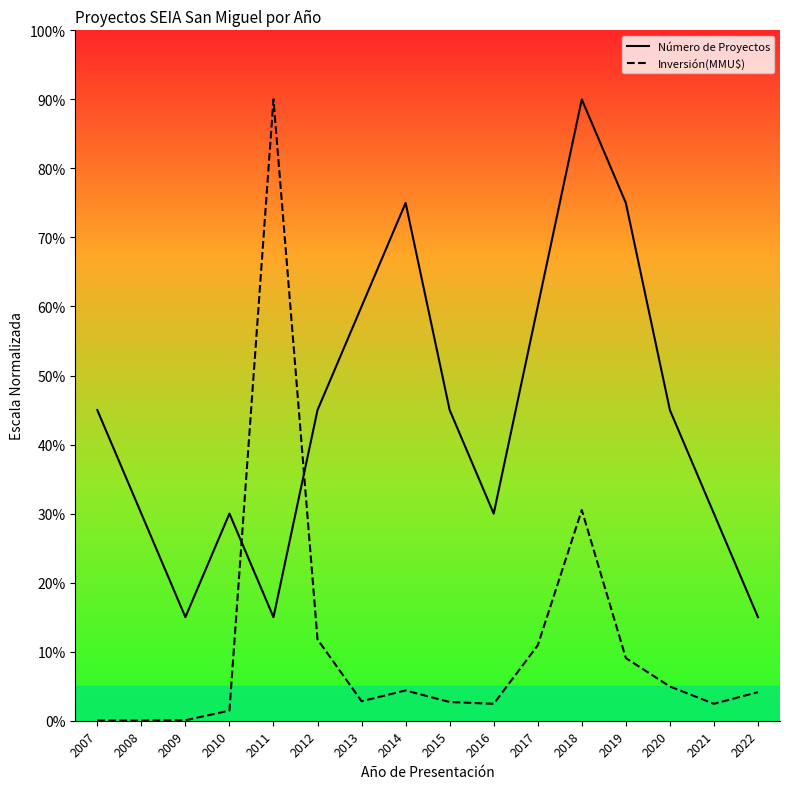

True or false: Número de Proyectos has more than 2 interior local peaks.

True